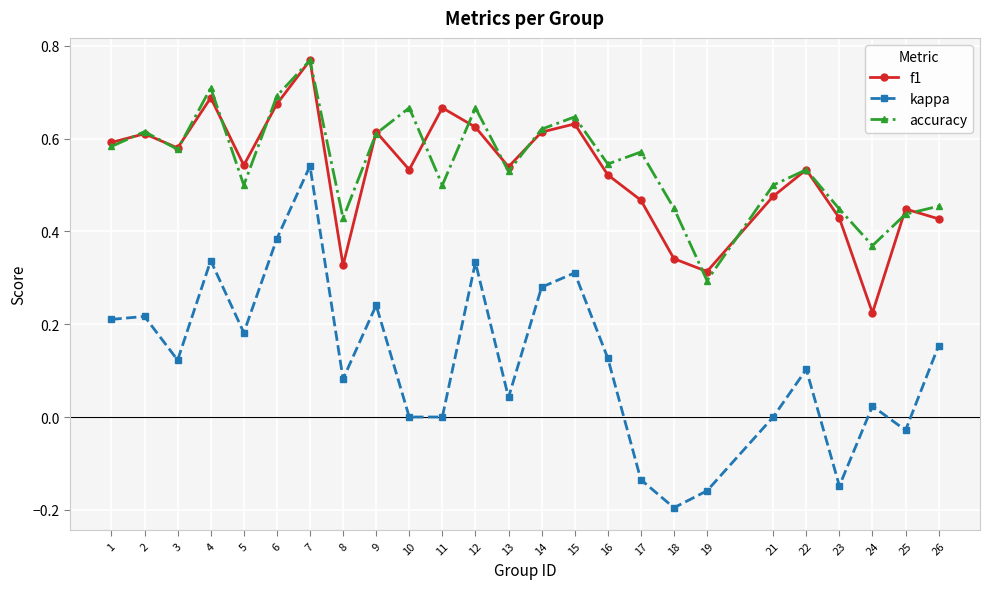

At how many categories does at least one series exceed 0?

25